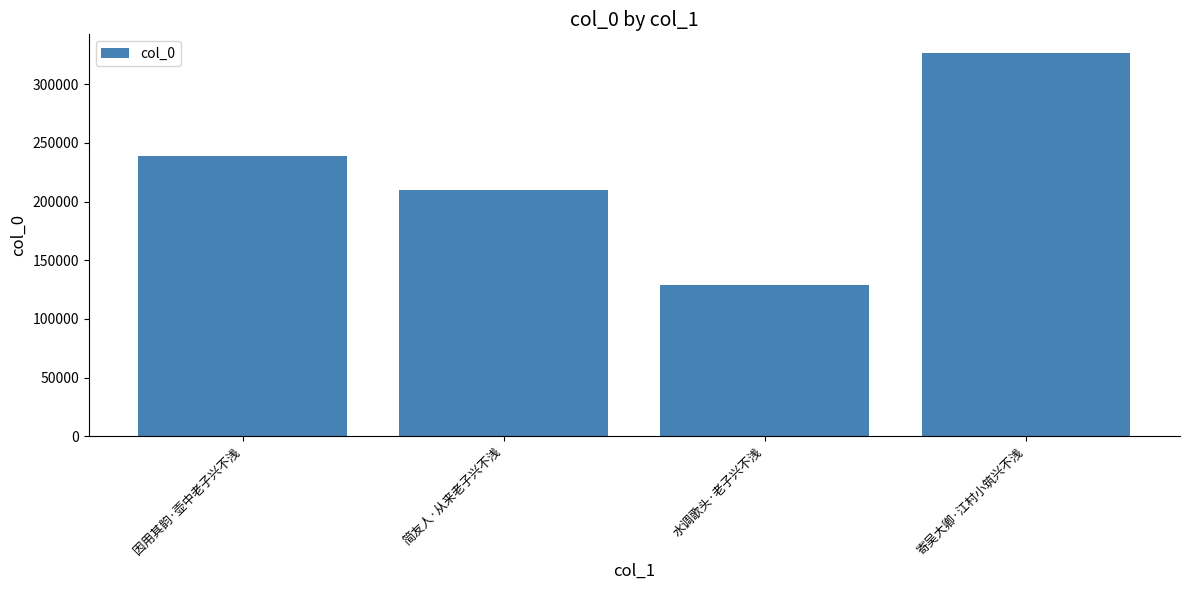

Which has a higher value, 简友人·从来老子兴不浅 or 因用其韵·壶中老子兴不浅?

因用其韵·壶中老子兴不浅